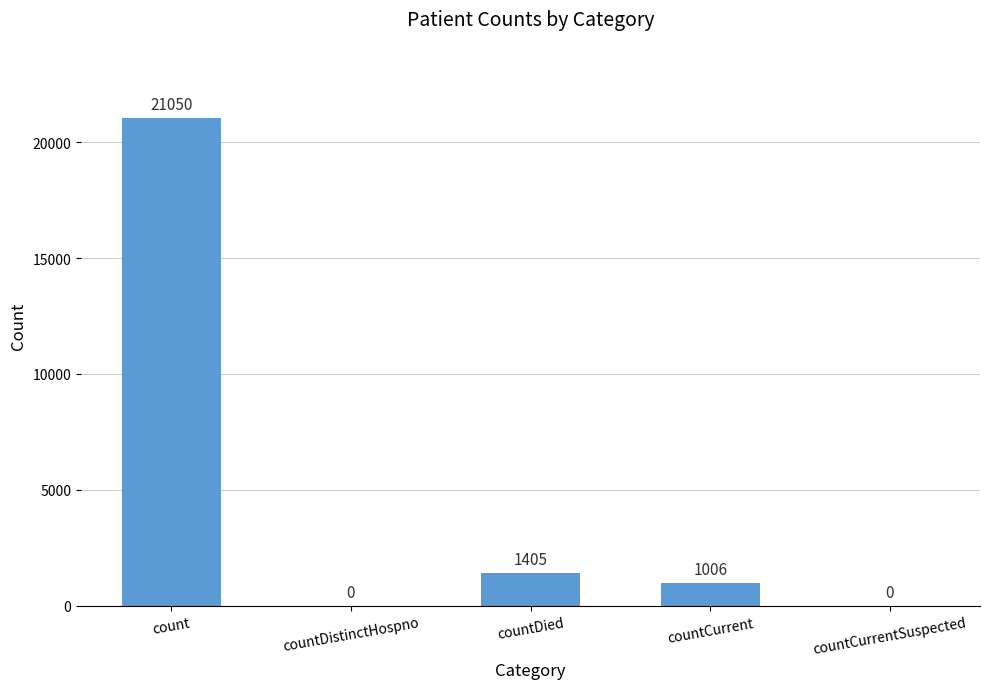

Where does the data first go above 1006?

count